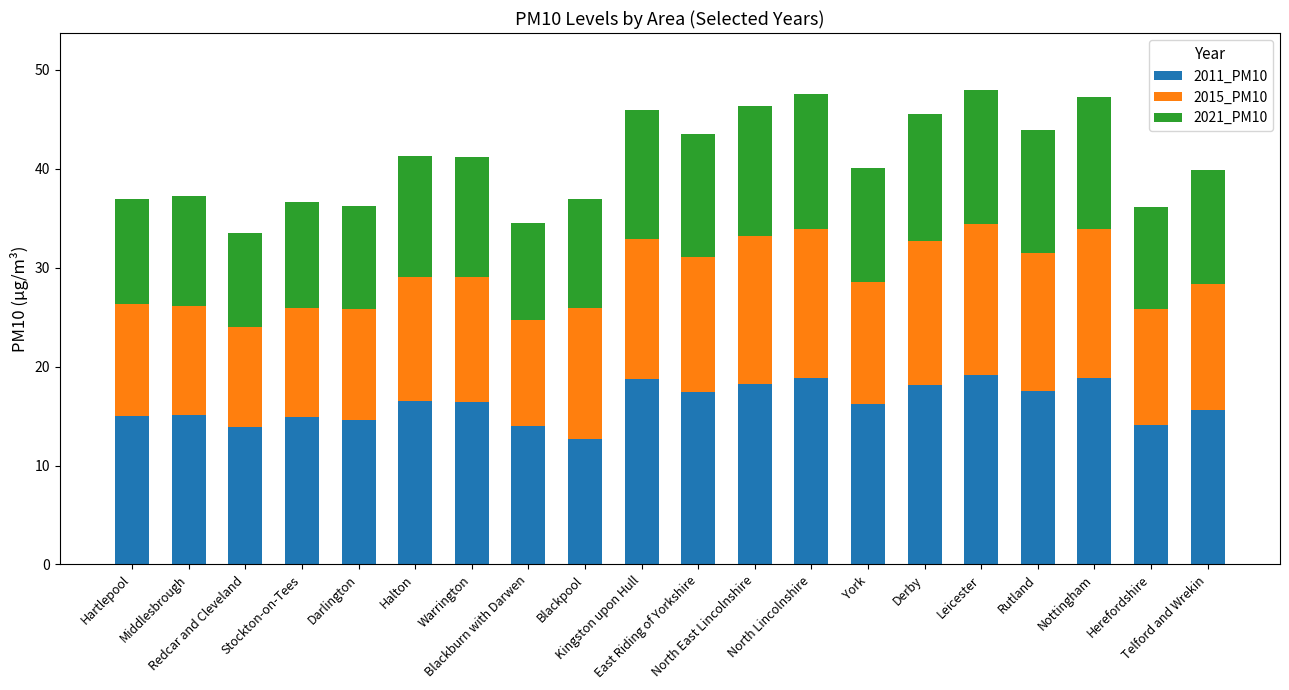

Is it true that 2011_PM10 equals 8.4 at Blackpool?

False